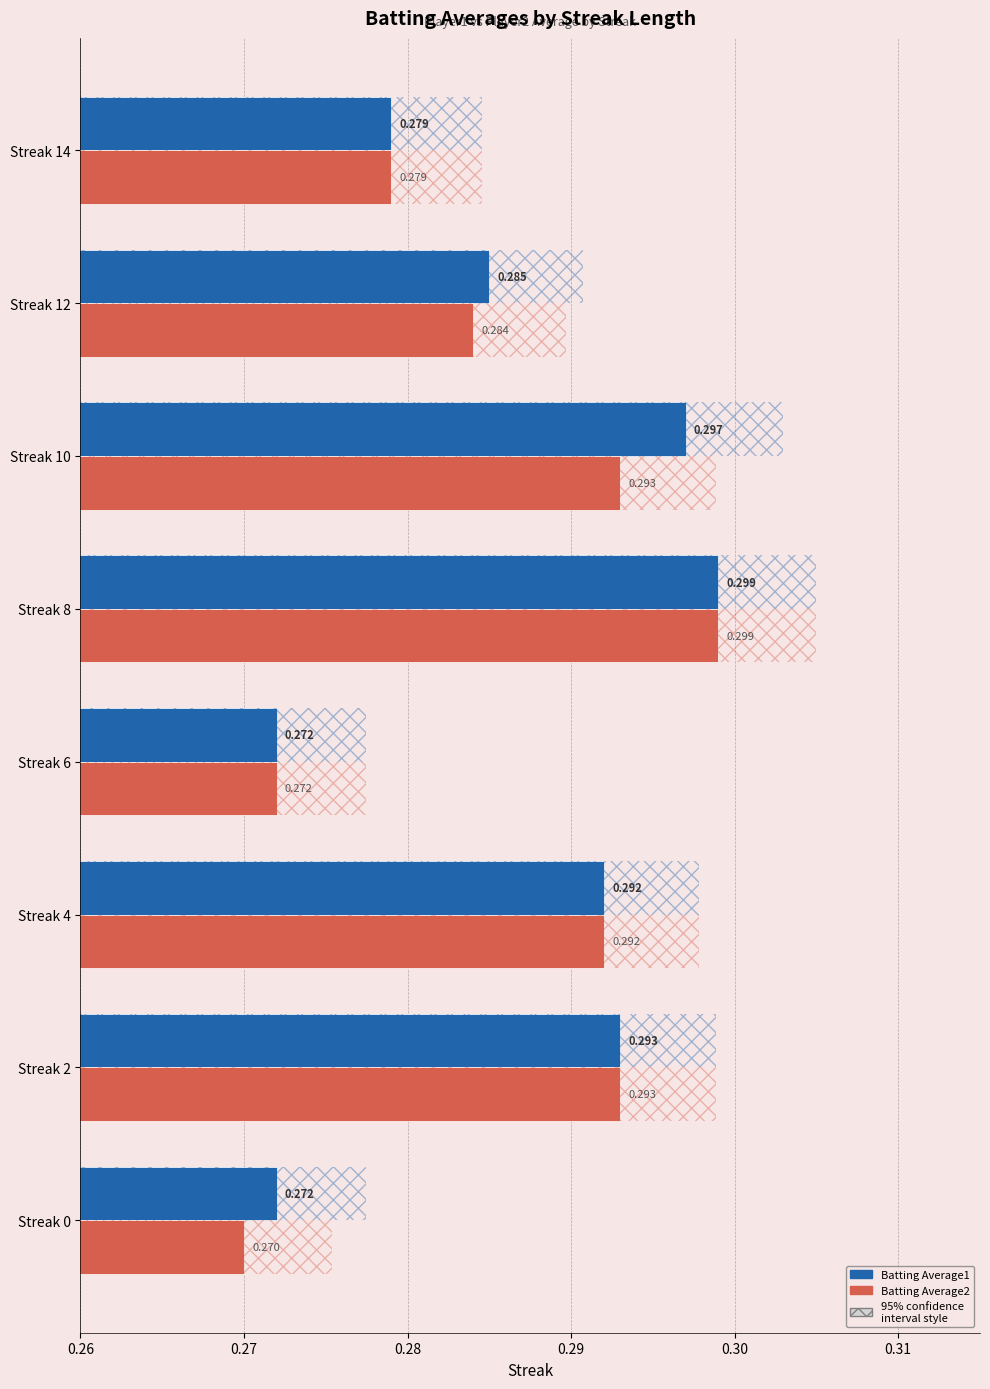

How many groups of bars are there?

8